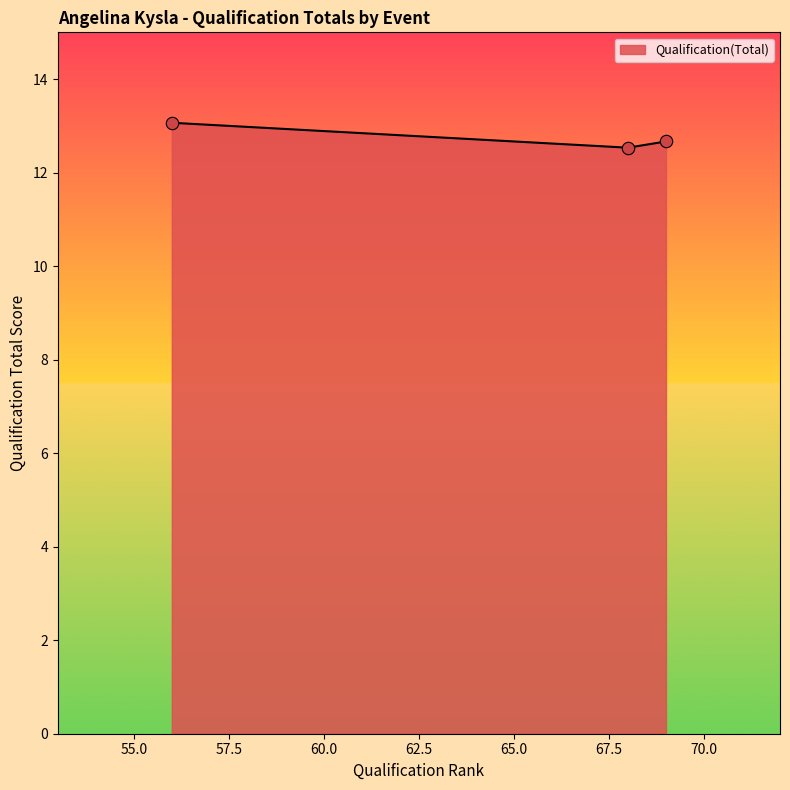

What is the sum of all values?

38.3